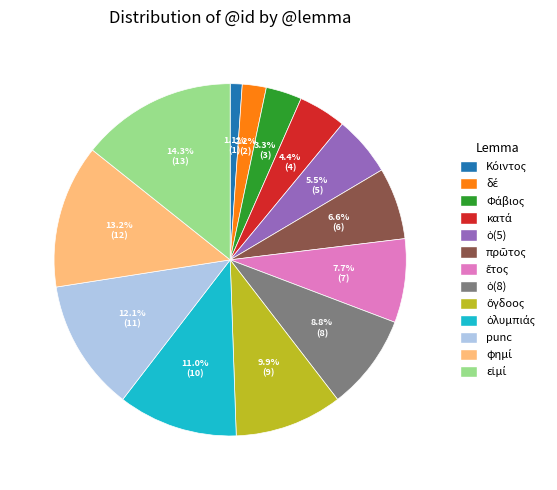

How many segments does this pie chart have?

13